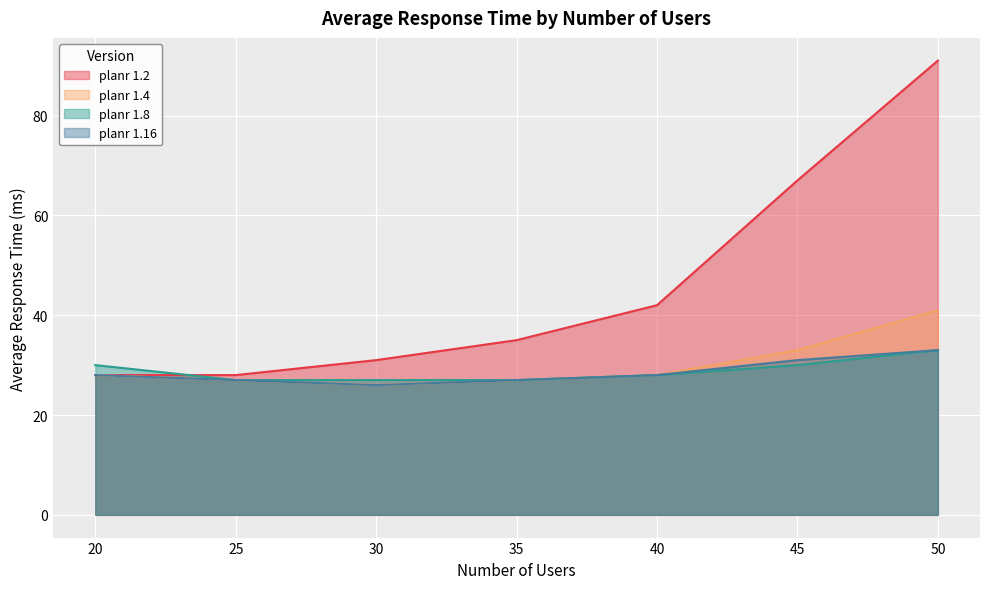

At which label does planr 1.4 first exceed 28?

45